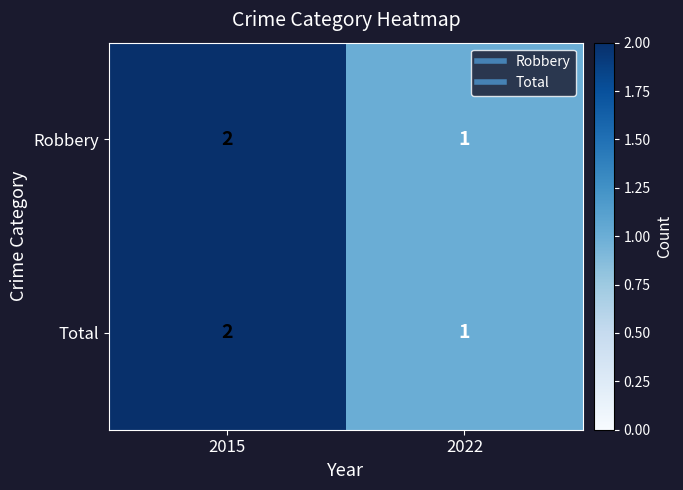

What is the sum of the Robbery values at 2015 and 2022?

3